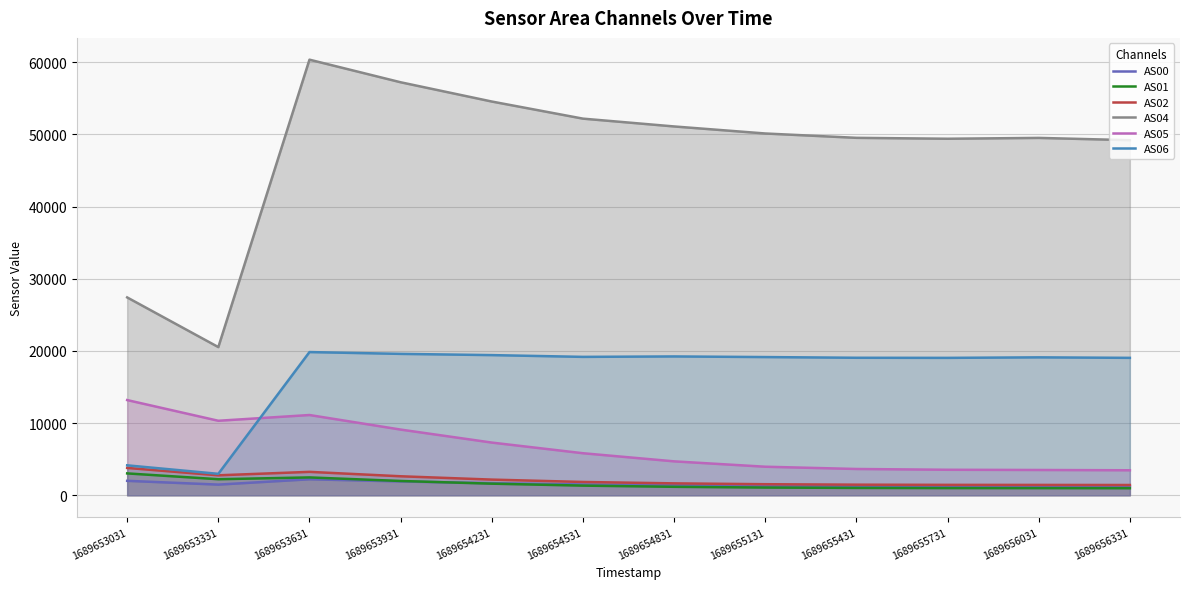

Read the AS06 value at 1689655131, to the nearest 10.

19150